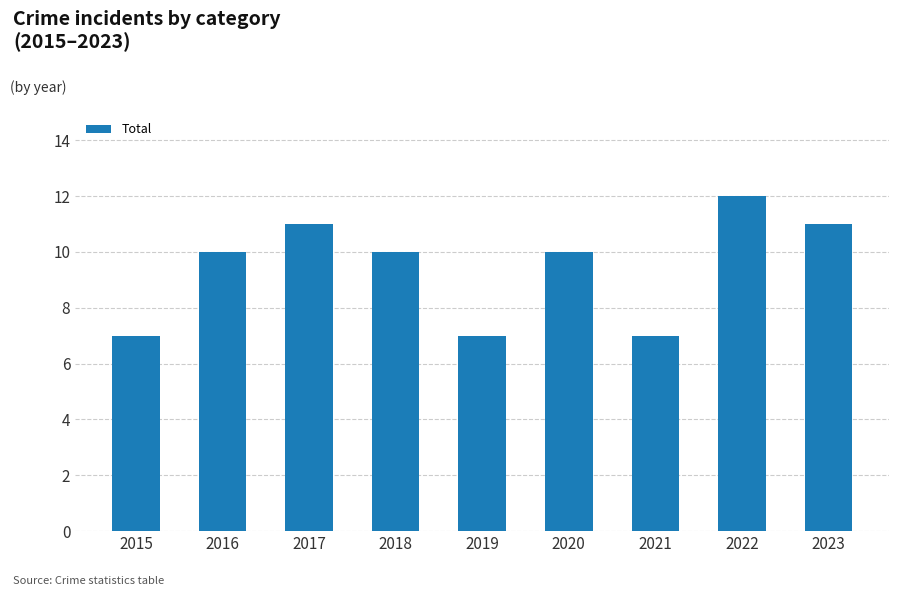

How many series are shown in this chart?

1